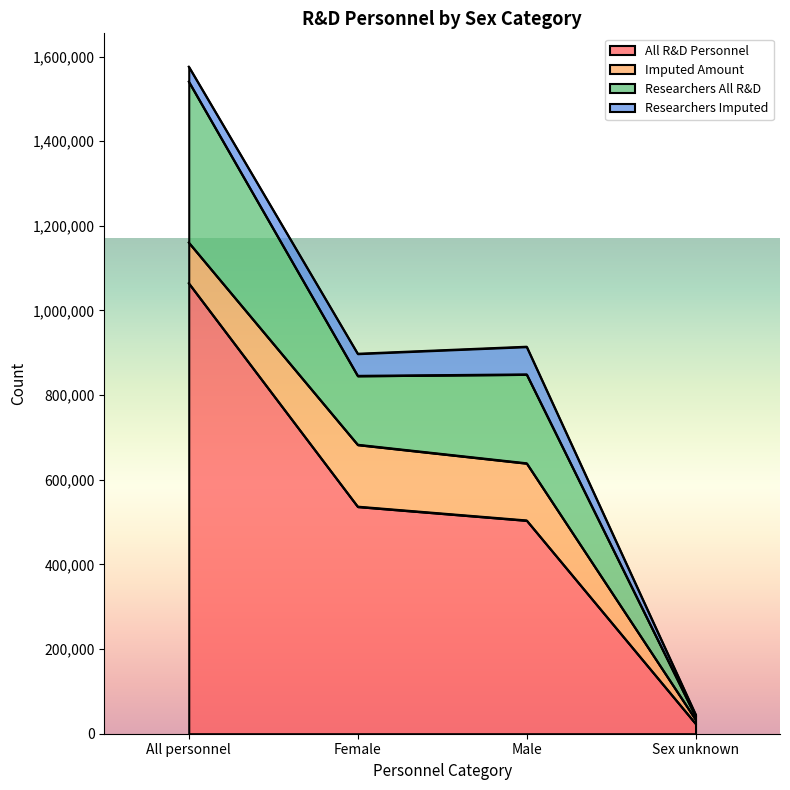

At which label does All R&D Personnel reach its peak?

All personnel